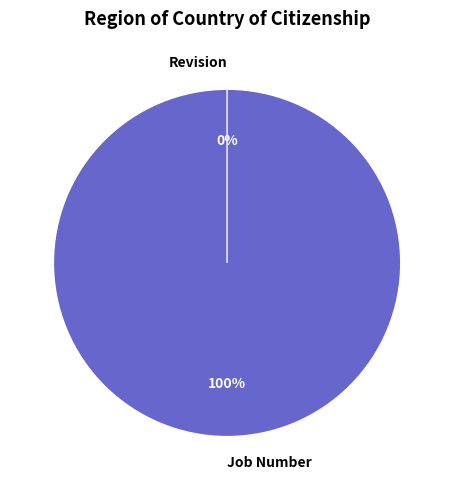

What percentage is the Job Number slice, to the nearest percent?

100%